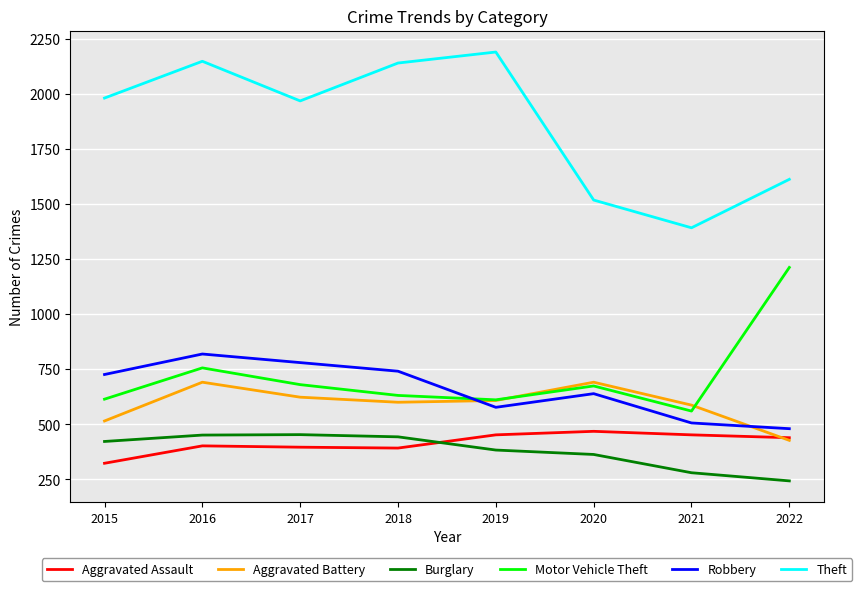

True or false: Aggravated Assault and Robbery cross at least once.

False